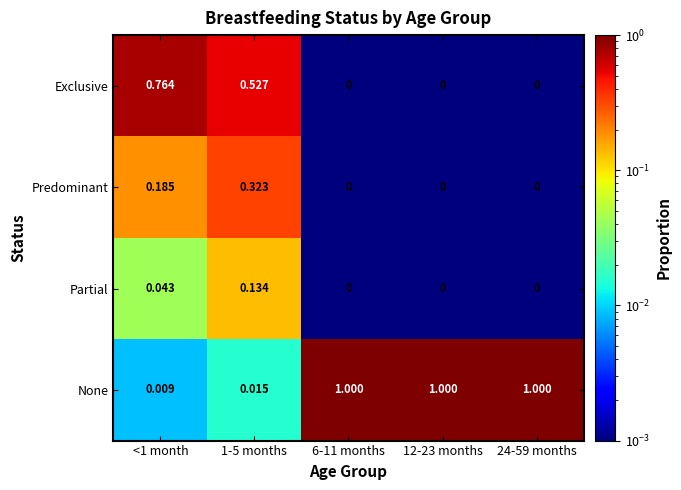

Is the value of Predominant at 24-59 months greater than the value of Exclusive at <1 month?

No